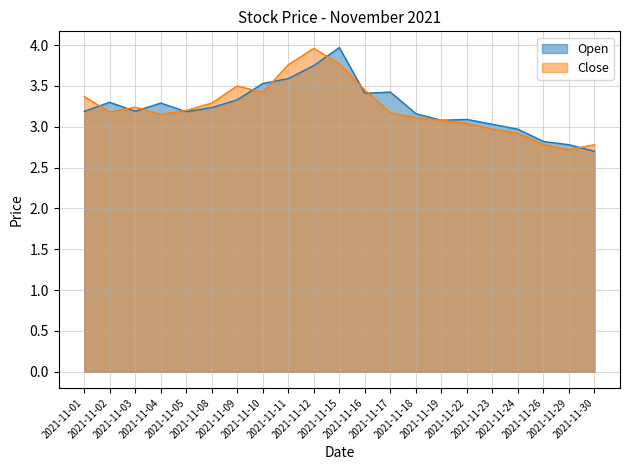

What is the spread (max minus min) of values at 2021-11-30?

0.1